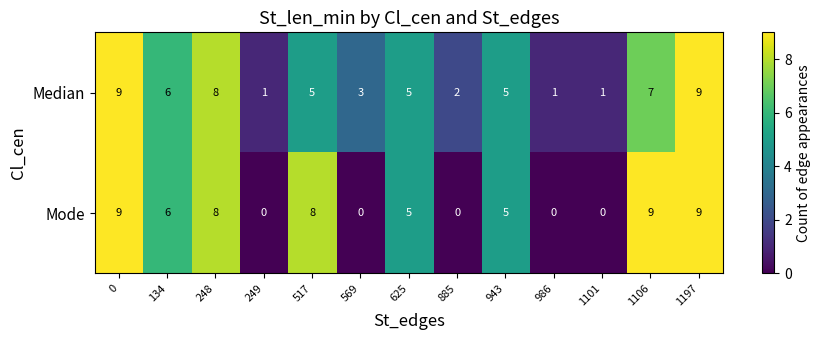

Between 134 and 885, which series saw the biggest shift?

Mode